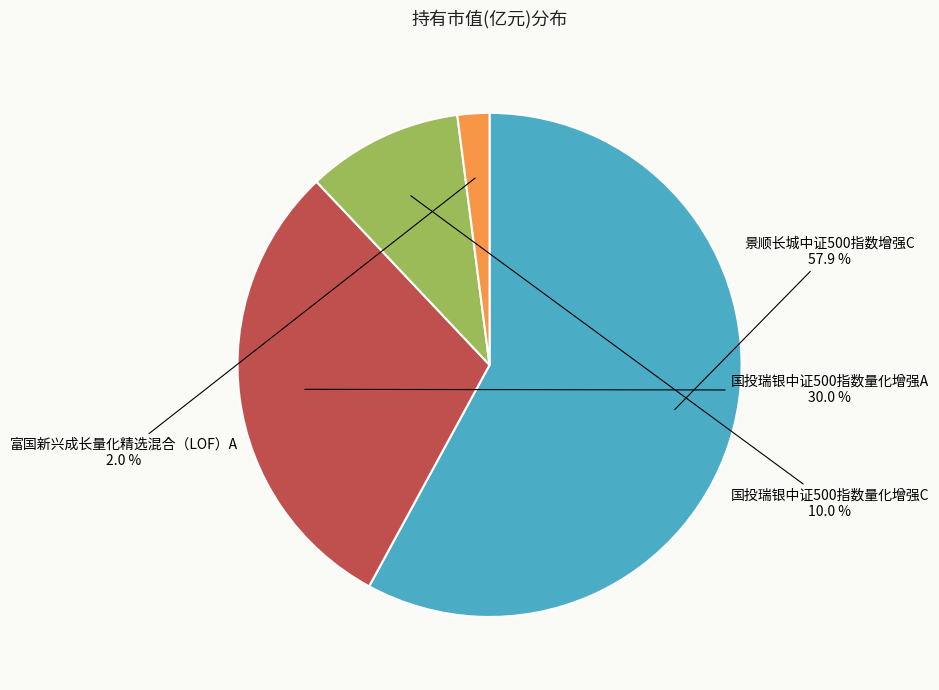

To the nearest percent, what portion does 景顺长城中证500指数增强C represent?

58%